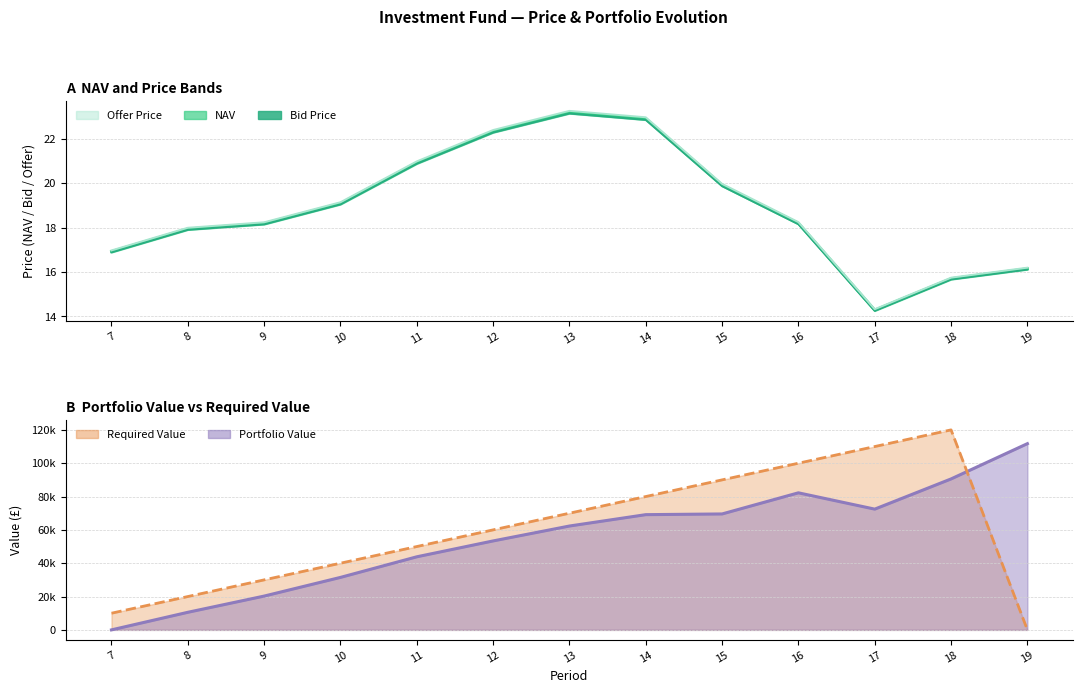

At which label is the value closest to 18?

8